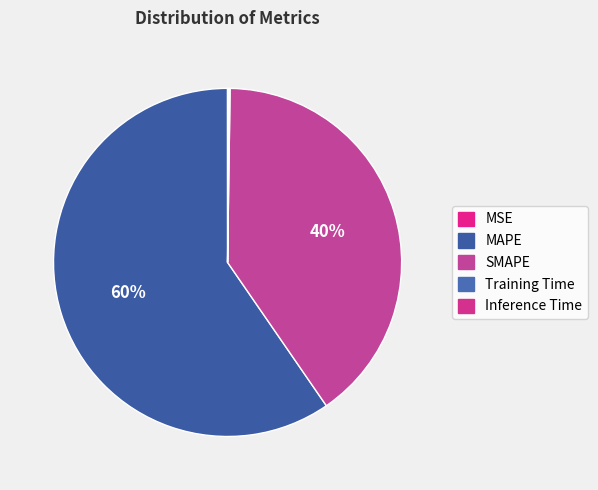

What is the total percentage of Training Time and MSE?

0.1%